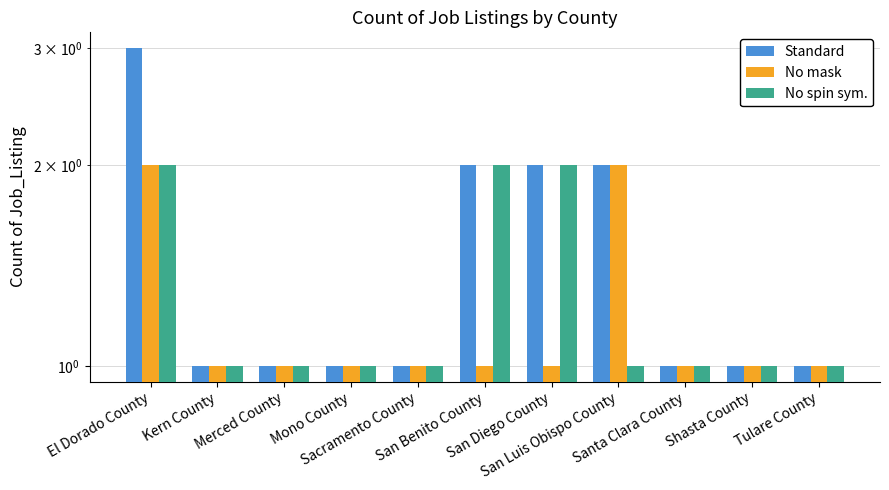

What is the minimum value for Standard?

1